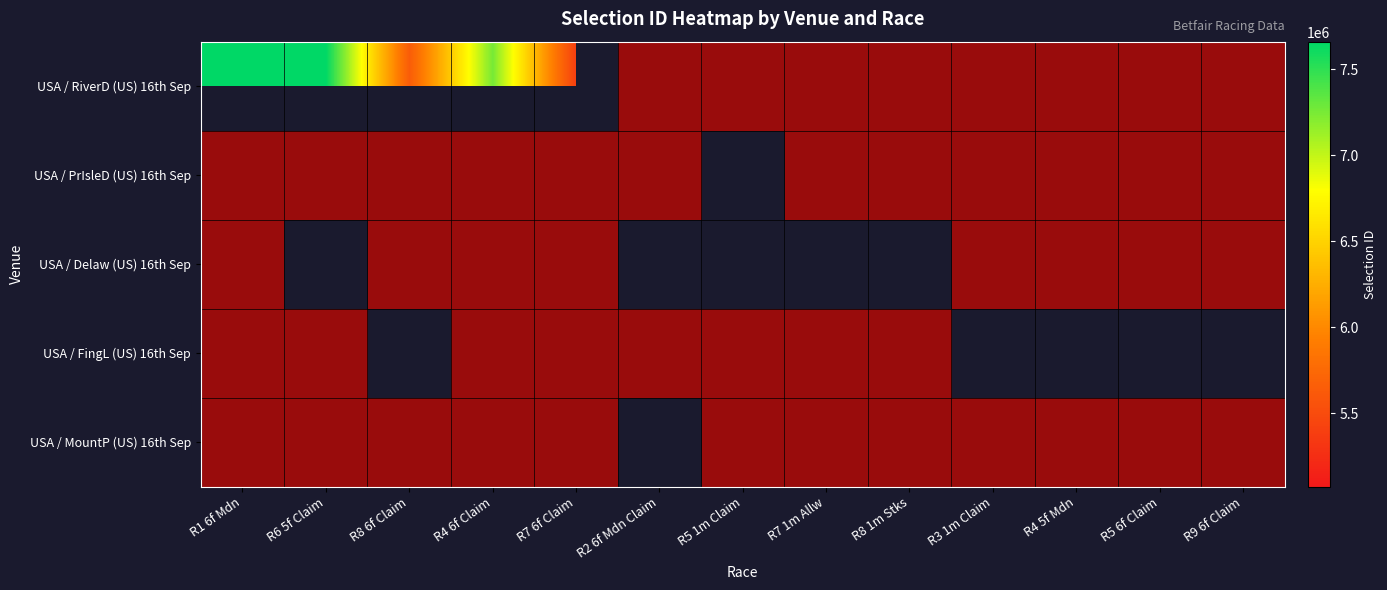

What value does the USA / Delaw (US) 16th Sep series have at R4 6f Claim?

50739.3